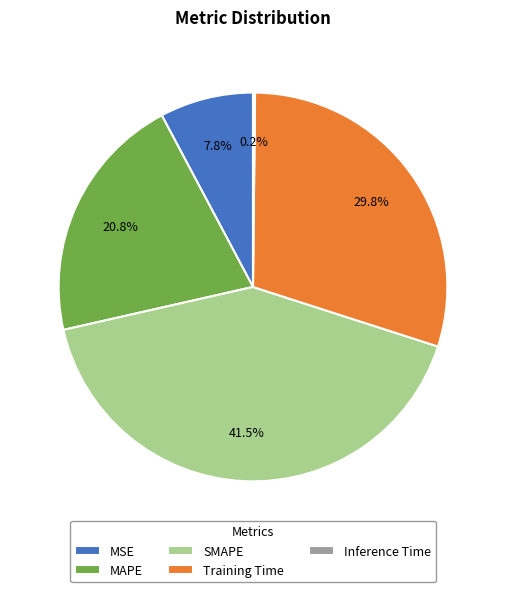

Approximately how many times larger is the value at MAPE compared to Training Time?

0.7